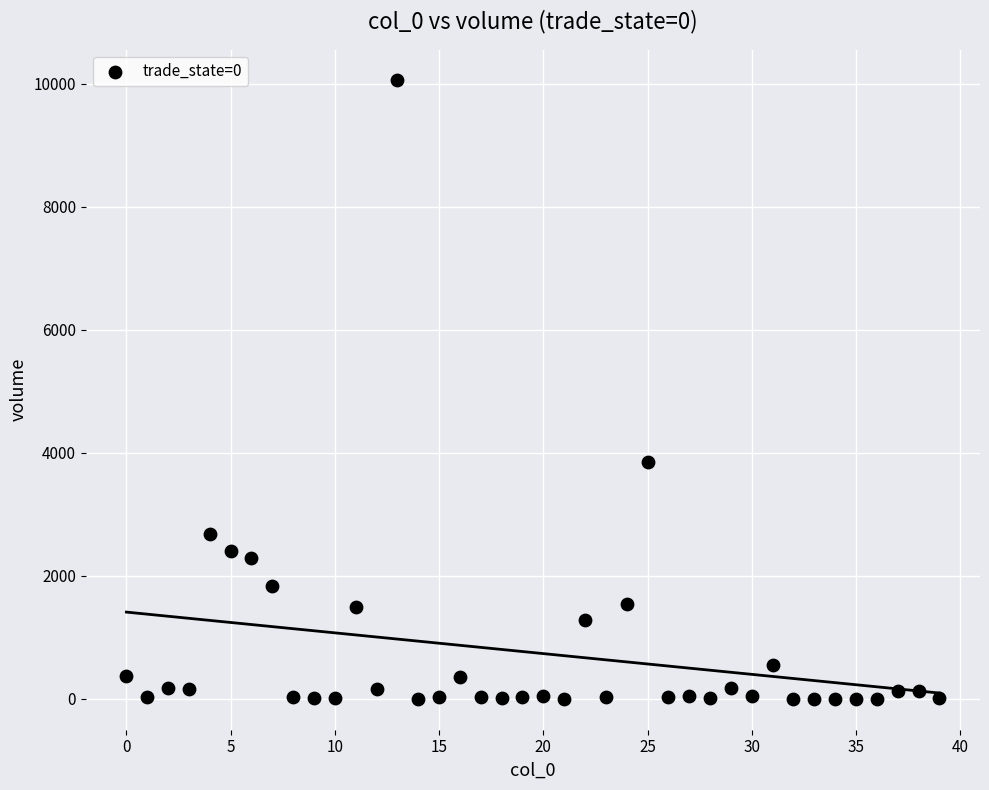

What Y value in the scatter plot is closest to 5028?

3856.9